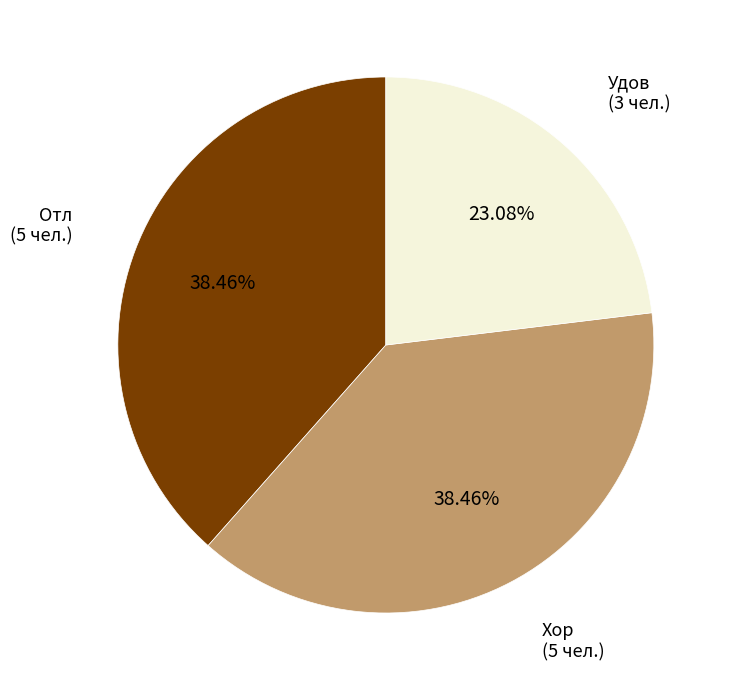

Is there any slice that represents more than half of the pie?

No